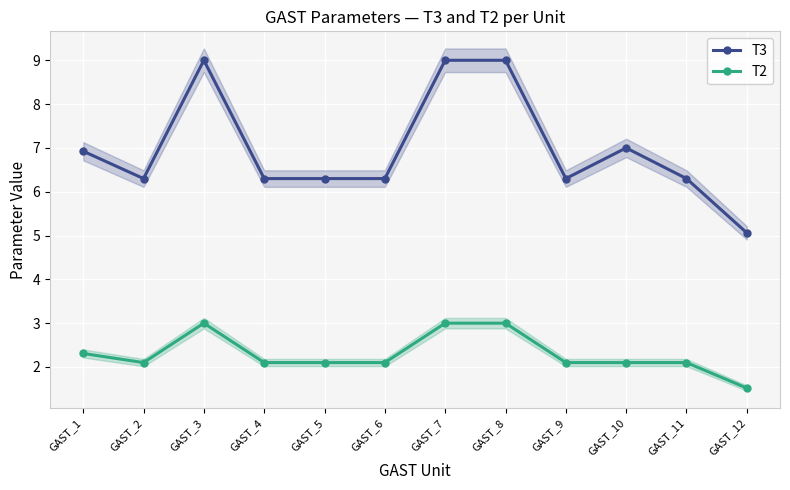

What is the difference between the highest and lowest values at GAST_10?

4.9